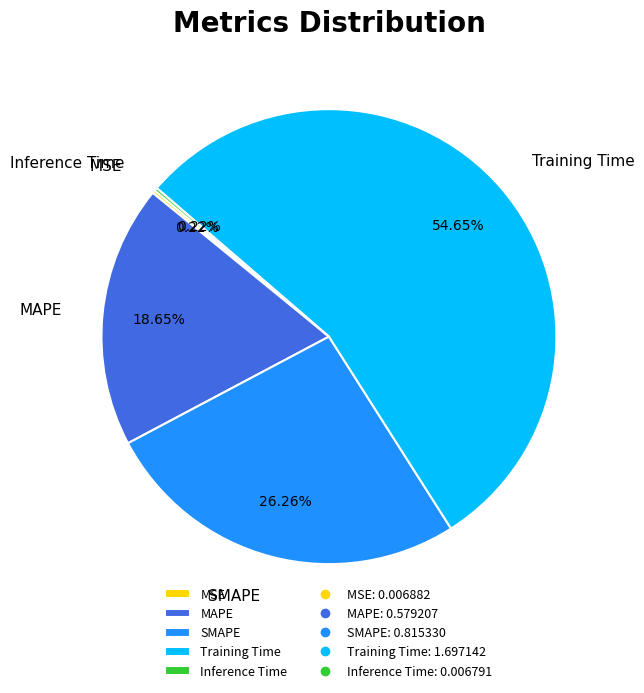

What is the majority slice?

Training Time